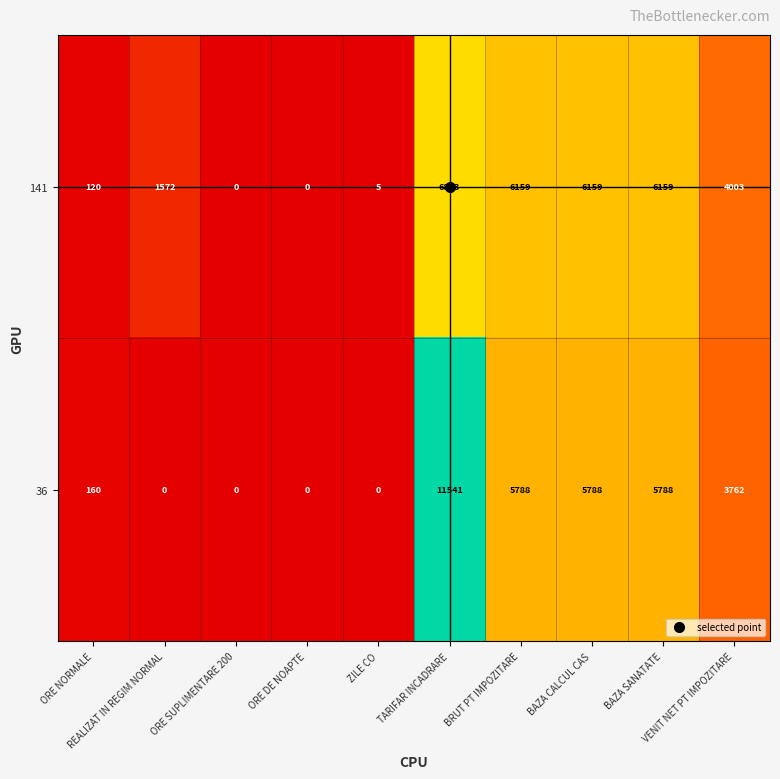

Which series has the largest range (max minus min)?

36